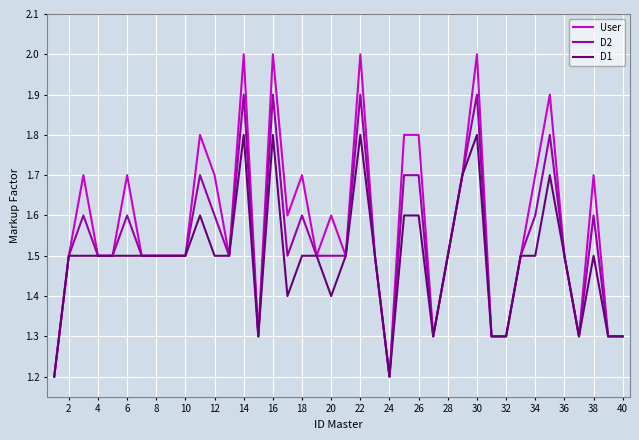

Which series has the largest range (max minus min)?

User